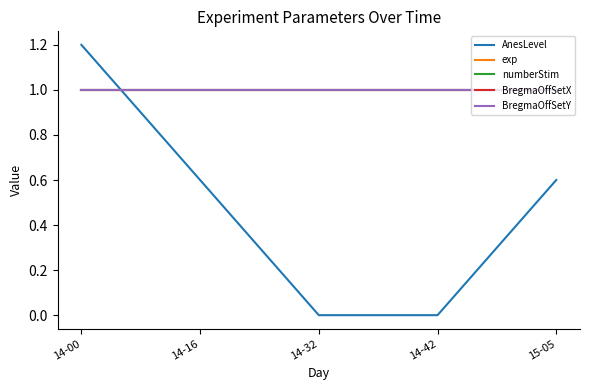

At 14-00, list the series in order from largest to smallest.

AnesLevel, exp, numberStim, BregmaOffSetX, BregmaOffSetY